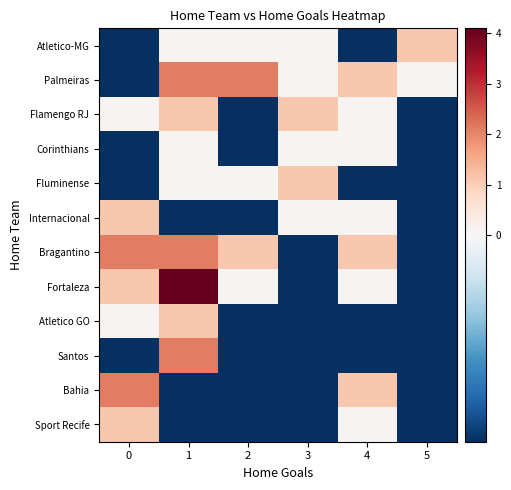

What is the greatest value displayed?

4.1